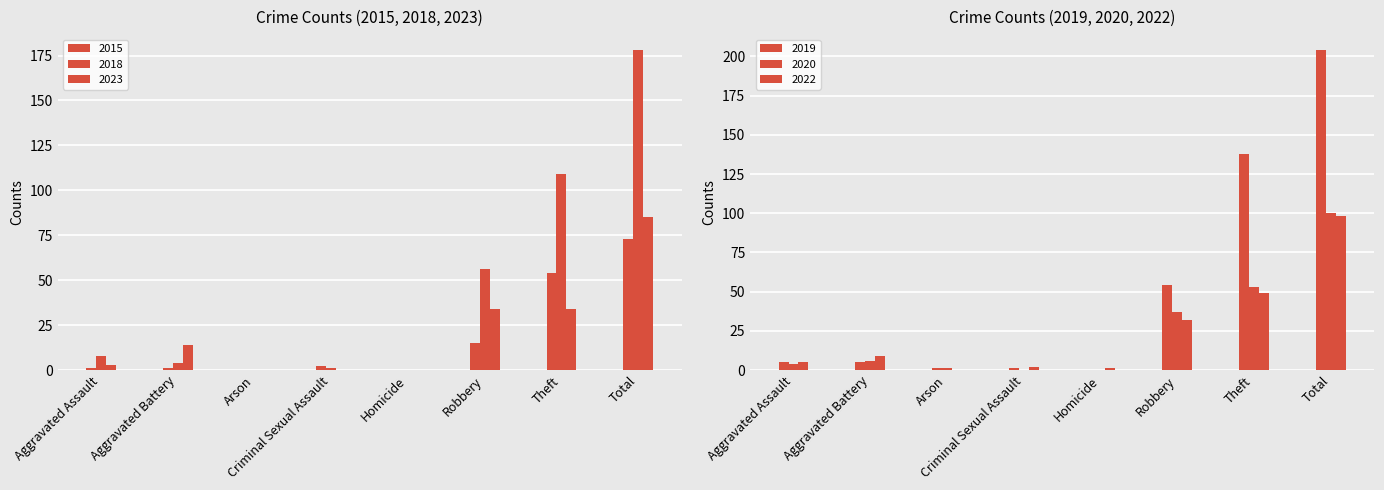

The value of 2022 at Homicide is 0. True or false?

False